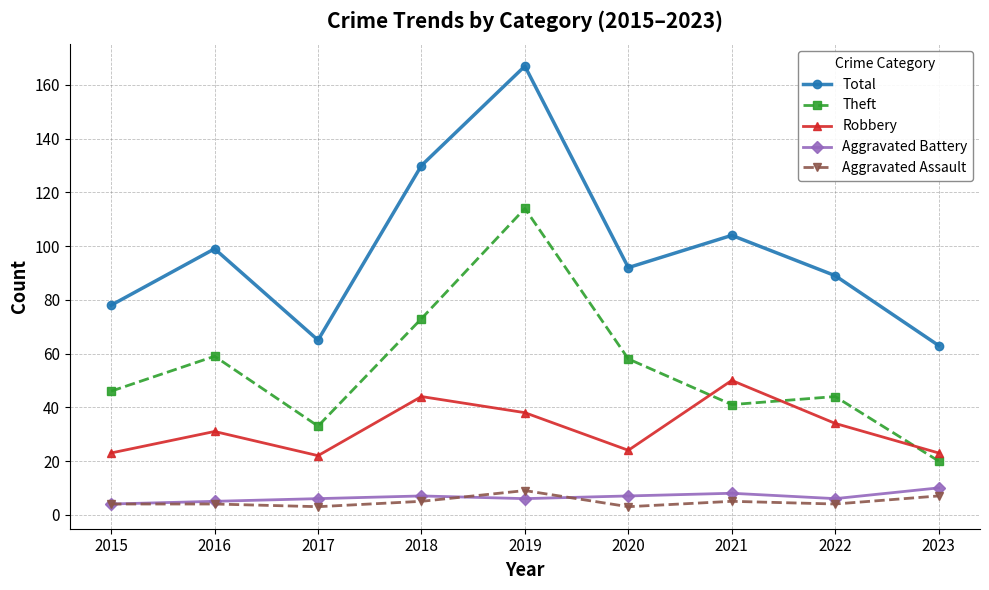

Which category has the highest value across all series?

2019